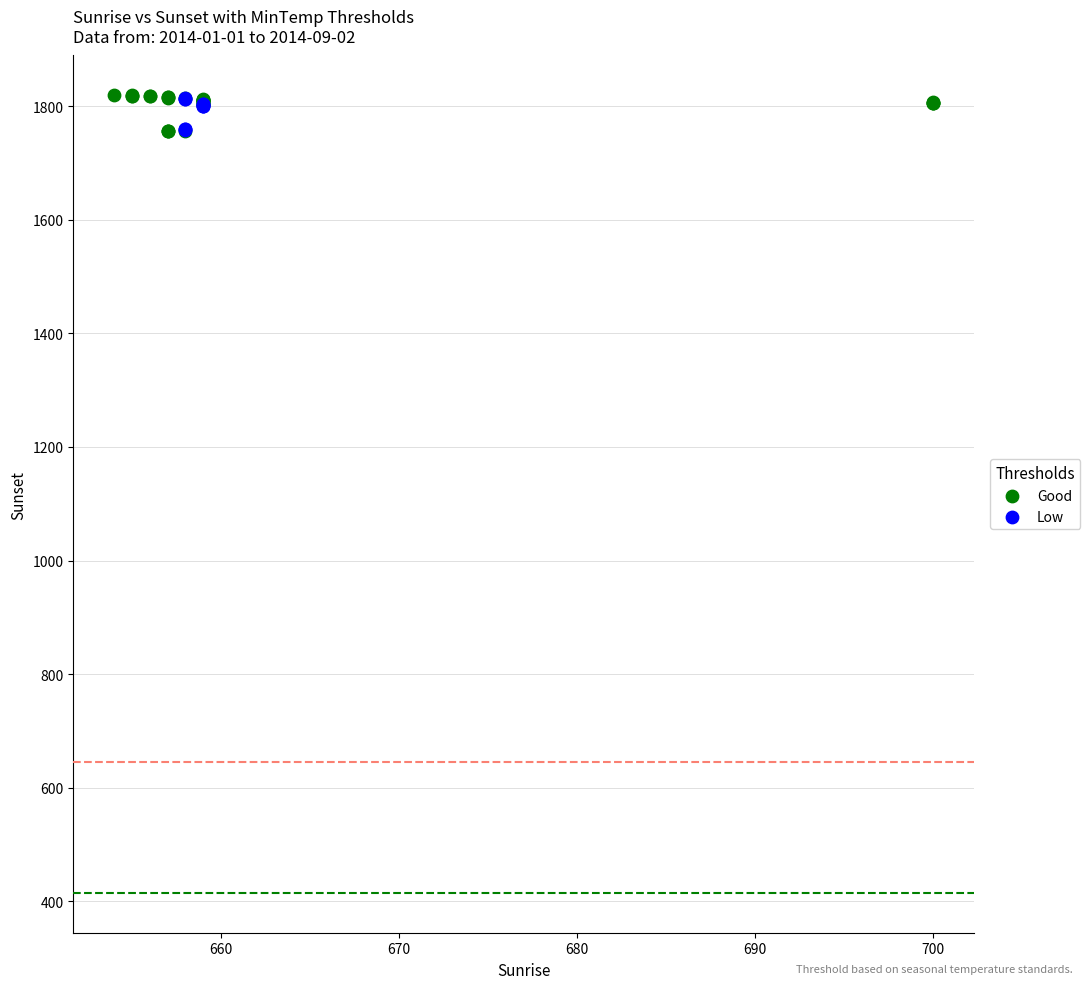

What are all the series names shown in the legend?

Good, Low